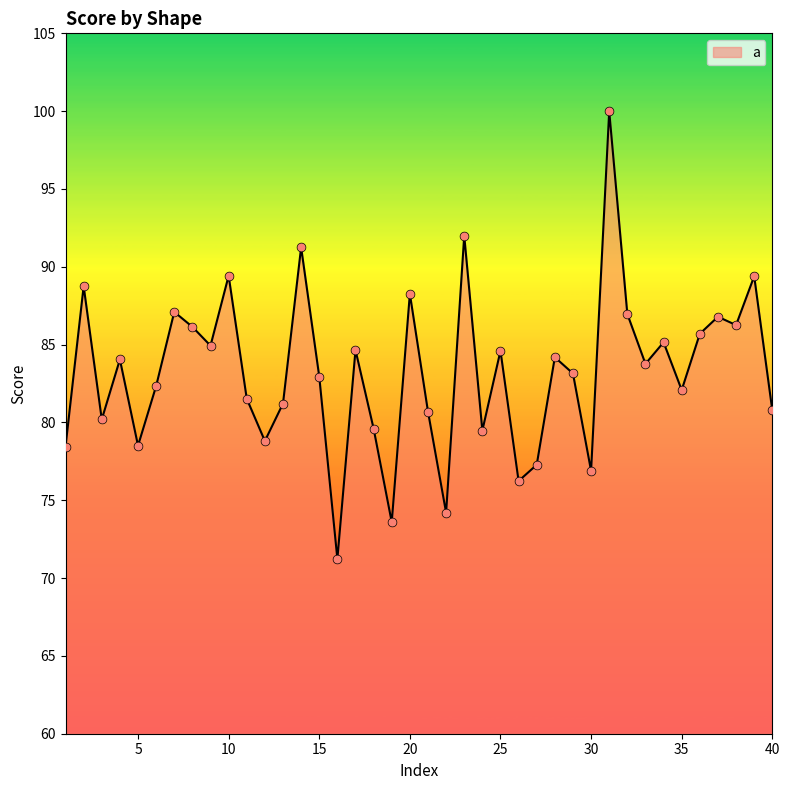

What is the smallest value displayed?

71.2